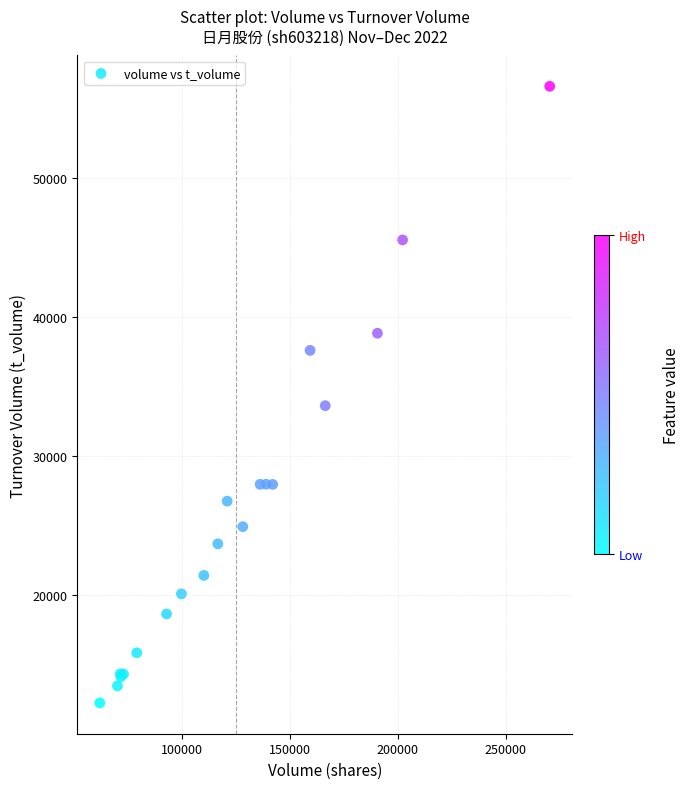

What Y value in the scatter plot is closest to 34406?

33610